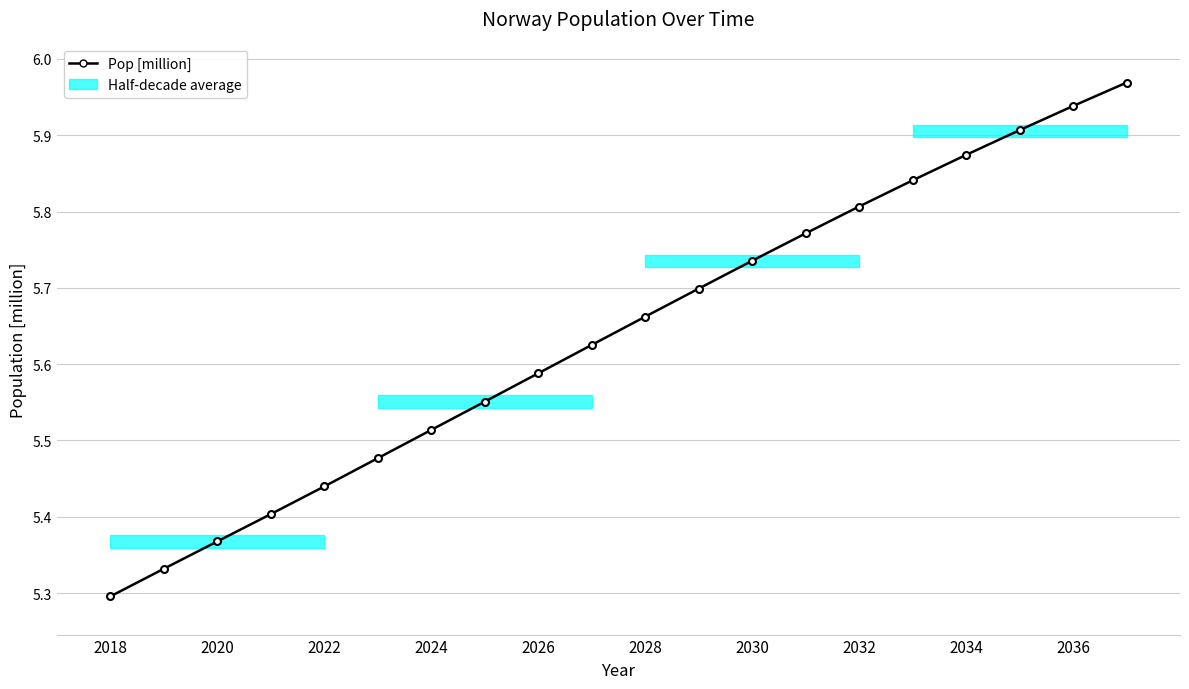

At which label is the value closest to 5?

2018